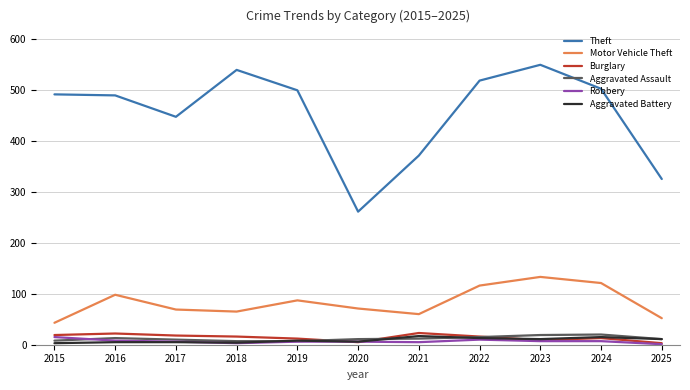

Where is Motor Vehicle Theft nearest to the value 88?

2019